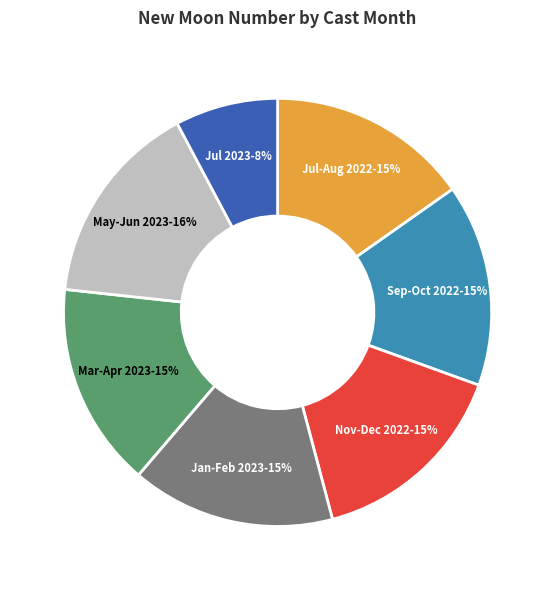

True or false: Jan-Feb 2023 accounts for 15% of the total.

True